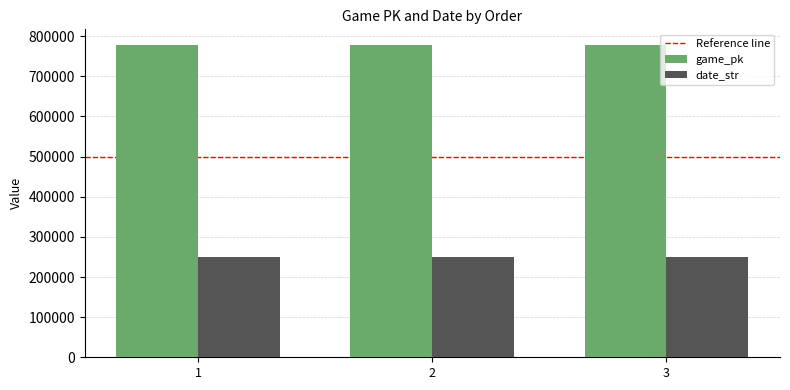

What is the average value of the date_str series?

250426